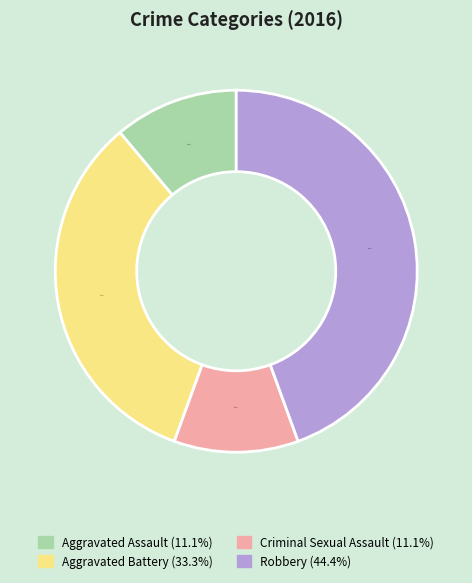

Does any single category account for the majority?

No